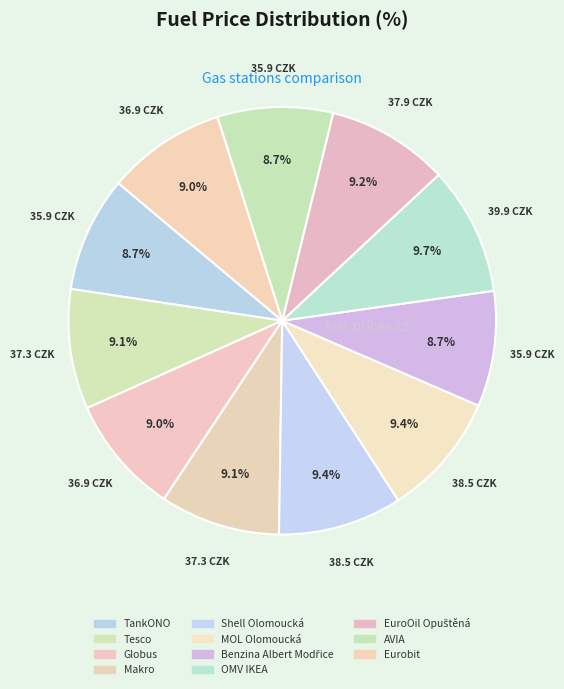

How many slices are in this pie chart?

11